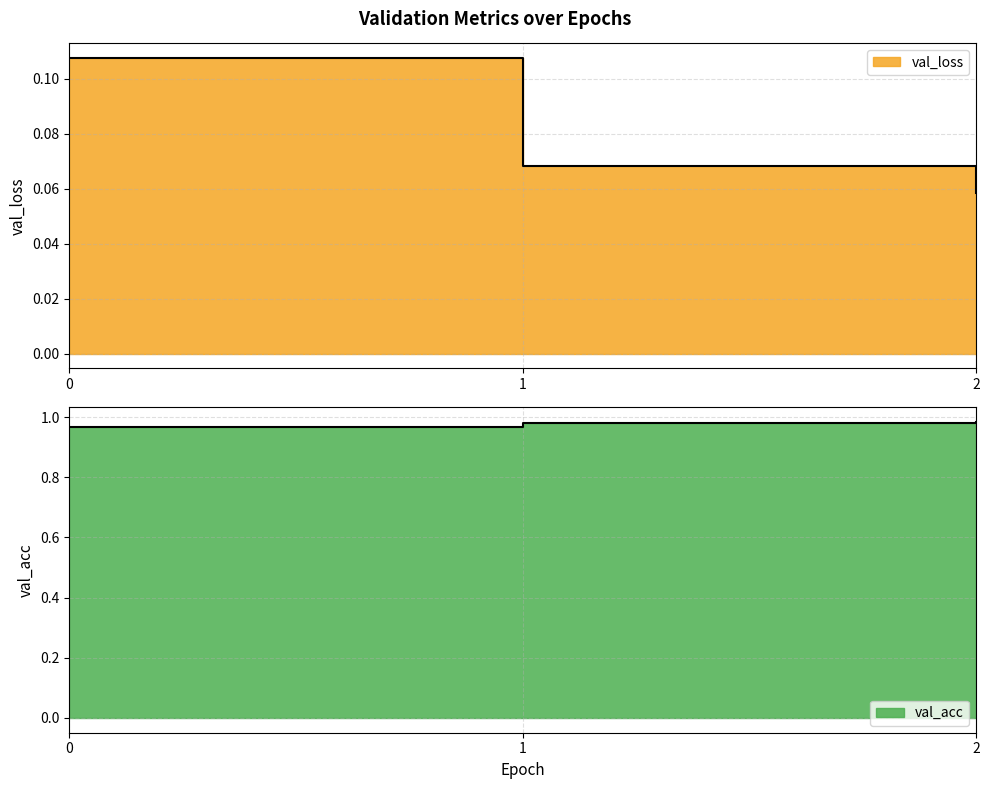

What is the total value across all series at 0?

1.1